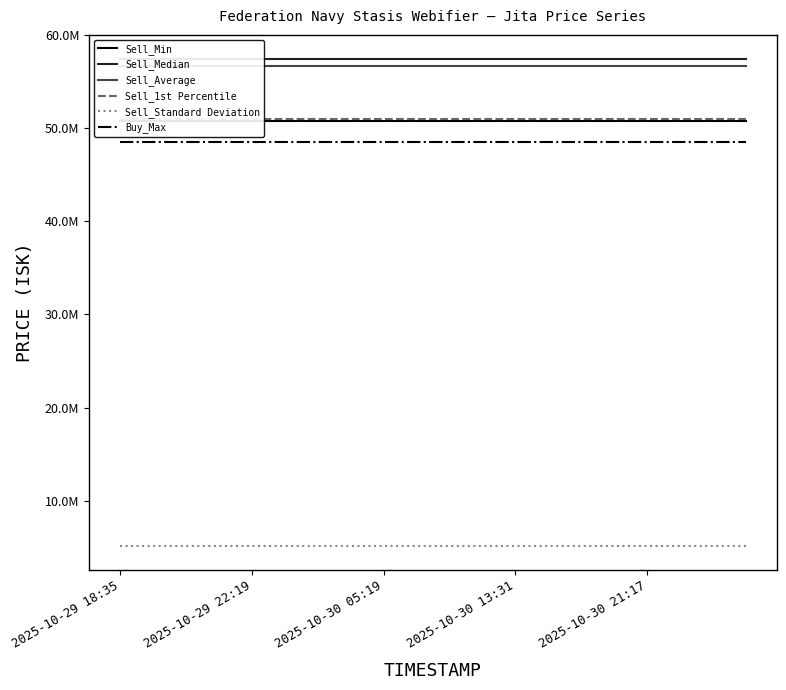

What are all the series names shown in the legend?

Sell_Min, Sell_Median, Sell_Average, Sell_1st Percentile, Sell_Standard Deviation, Buy_Max